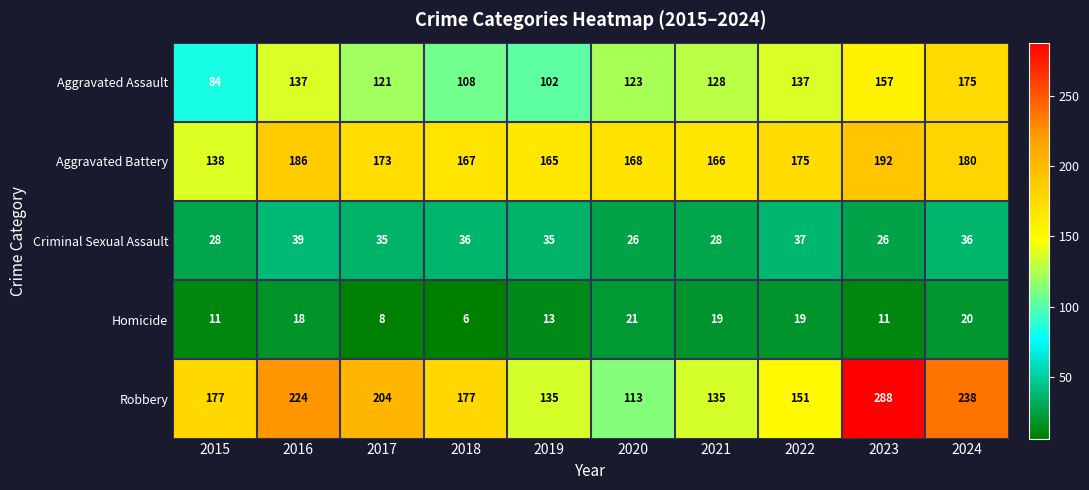

Which series has the largest range (max minus min)?

Robbery